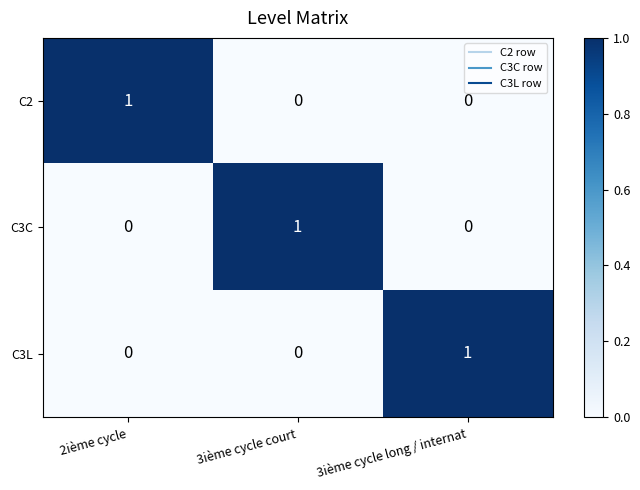

What is the difference between the highest and lowest values at 3ième cycle court?

1